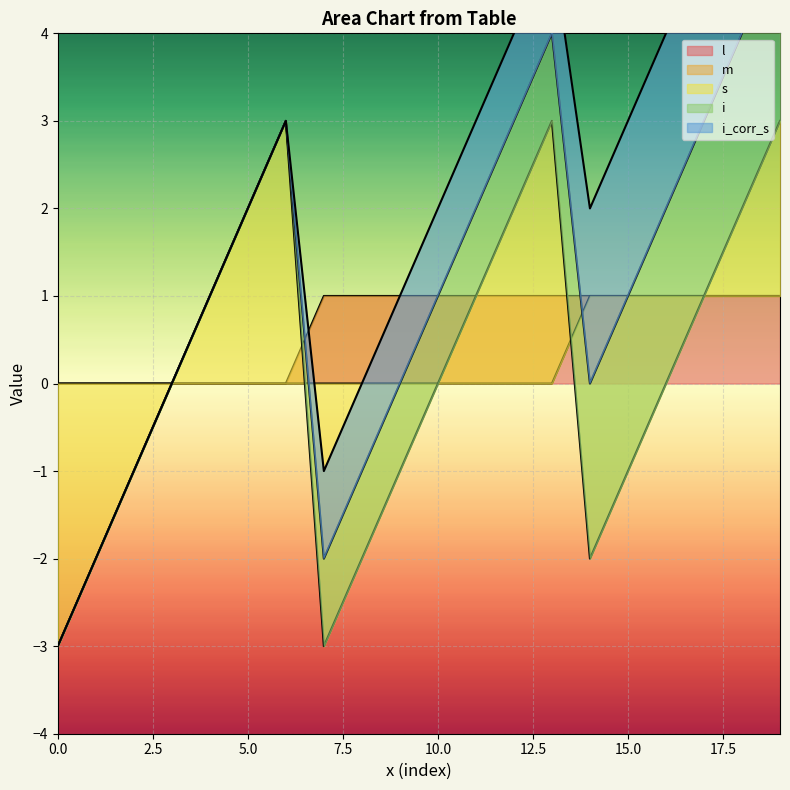

Rank the series at 13 from lowest to highest value.

m, l, i, i_corr_s, s